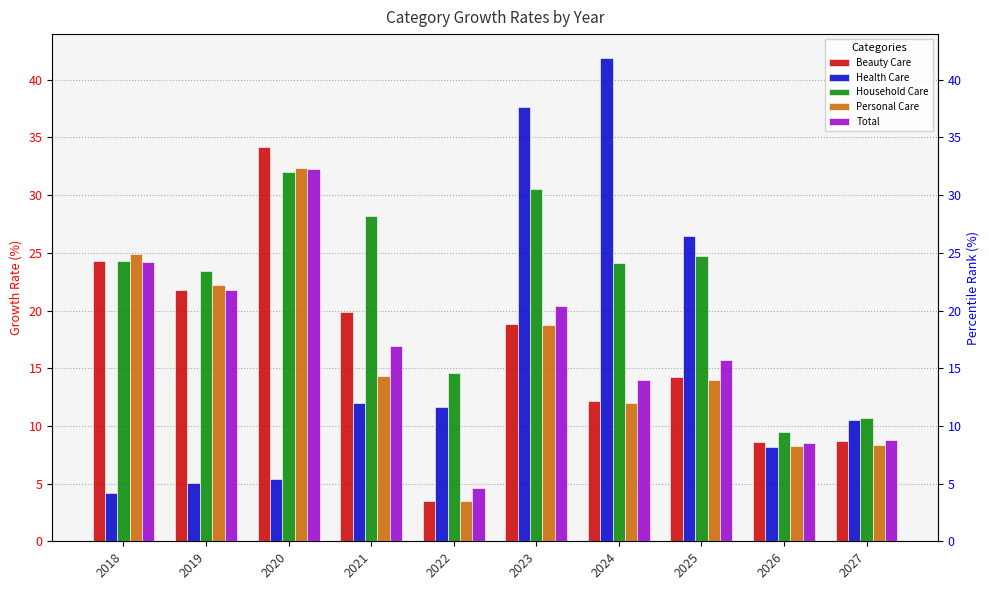

Which category has the highest value across all series?

2024